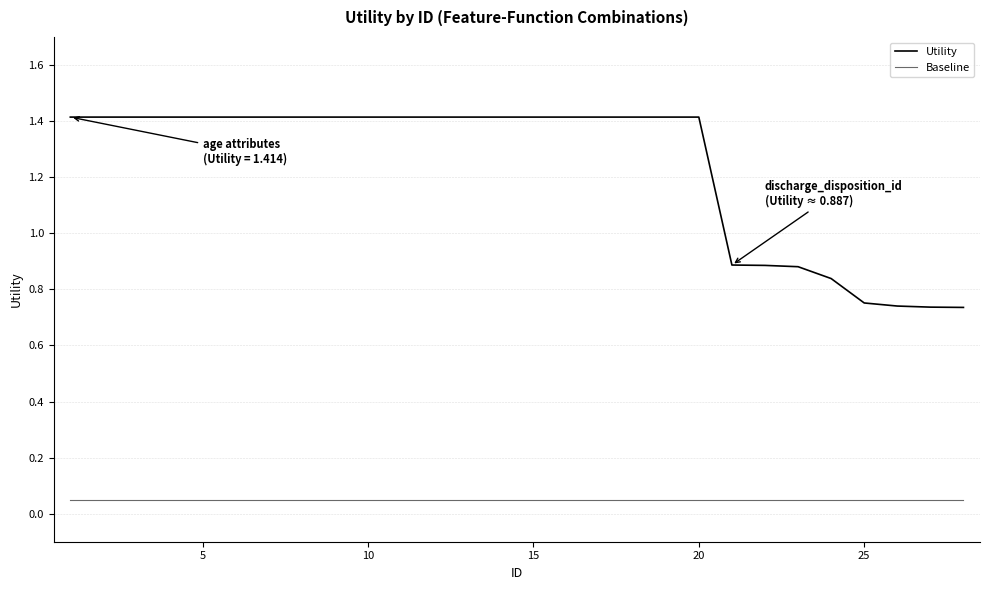

True or false: Baseline and Utility cross at least once.

False